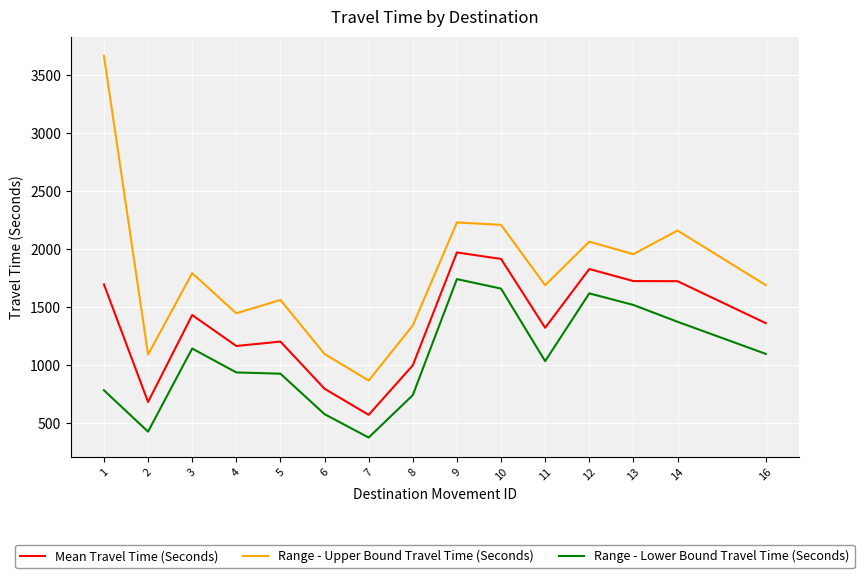

What is the minimum value for Range - Upper Bound Travel Time (Seconds)?

868